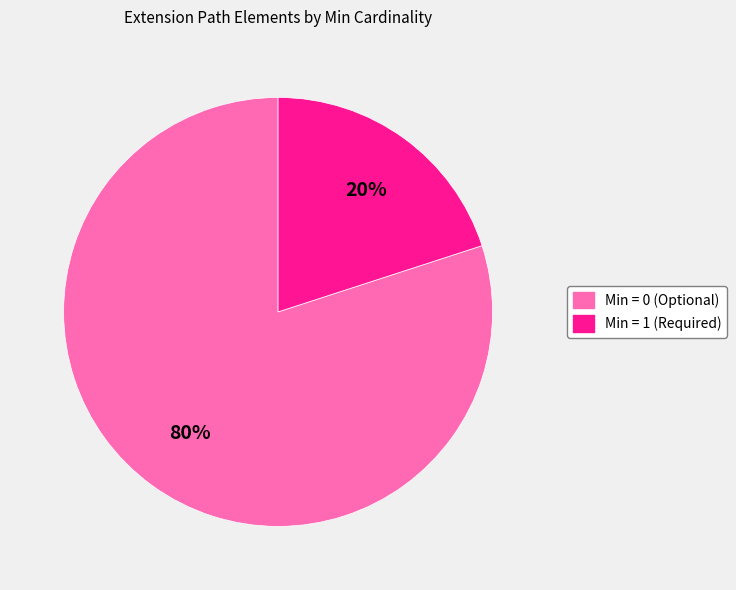

Is there a majority slice in this chart?

Yes